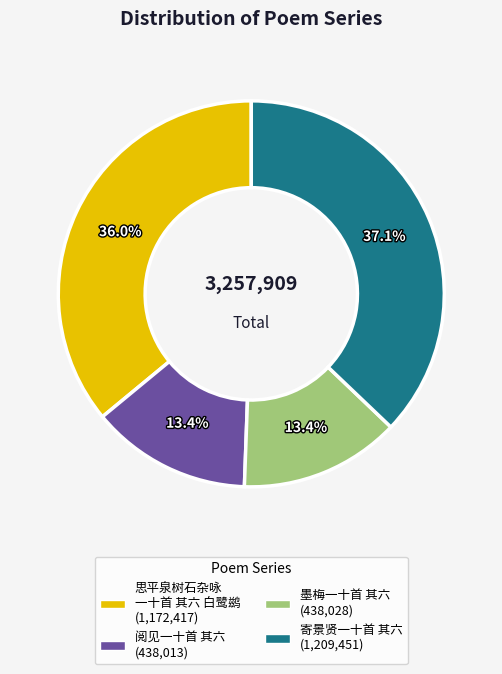

Does any single category account for the majority?

No